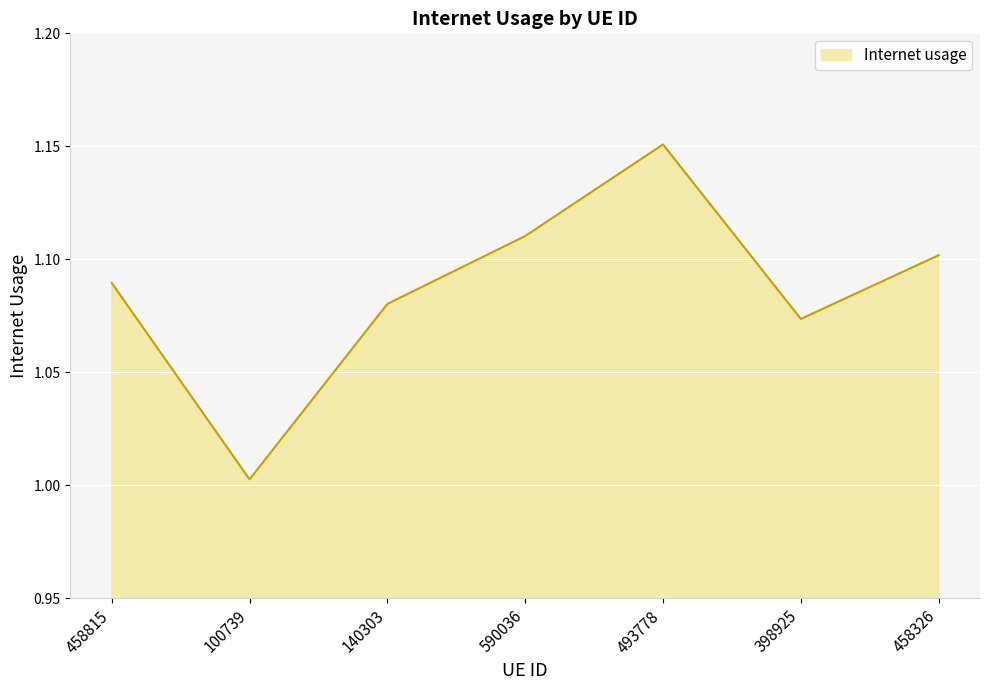

The value at 140303 is 0.6. True or false?

False